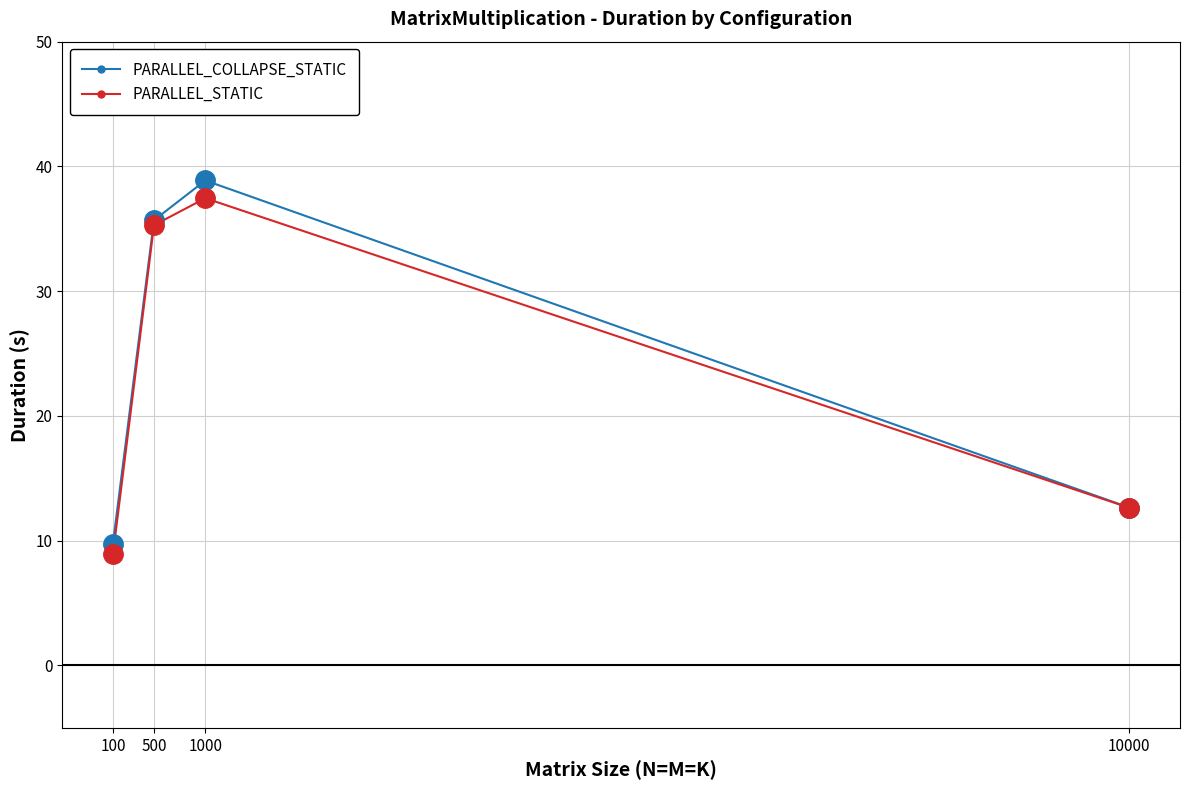

Which series has the largest total across all categories?

PARALLEL_COLLAPSE_STATIC